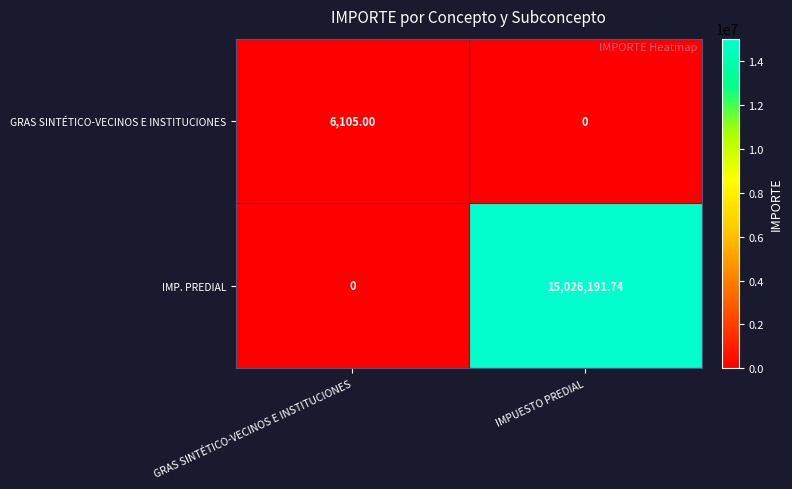

At which label does GRAS SINTÉTICO-VECINOS E INSTITUCIONES reach its minimum?

IMPUESTO PREDIAL